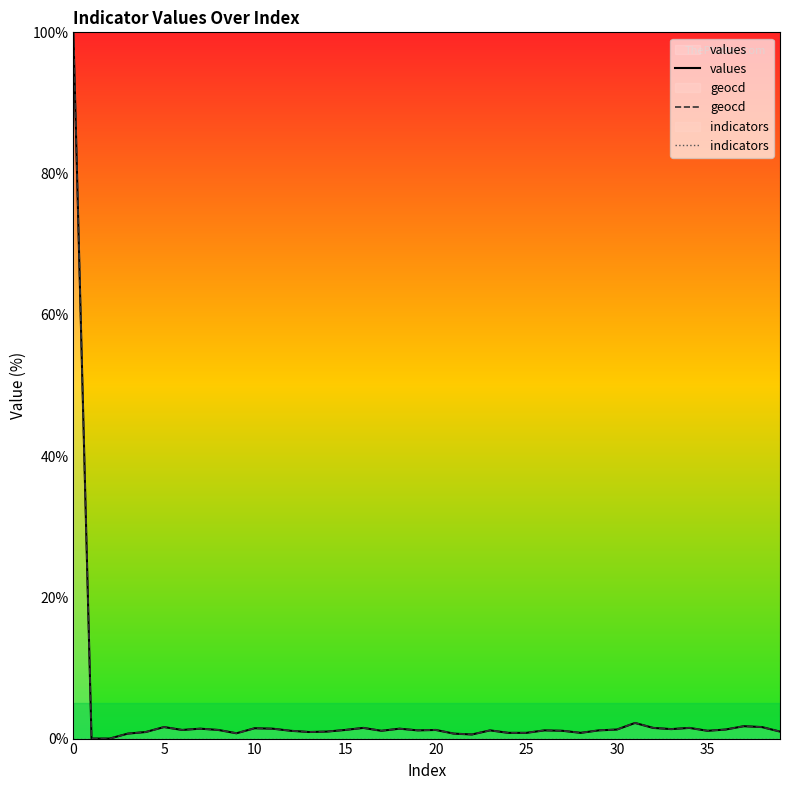

How many values in the geocd series are below 1?

13